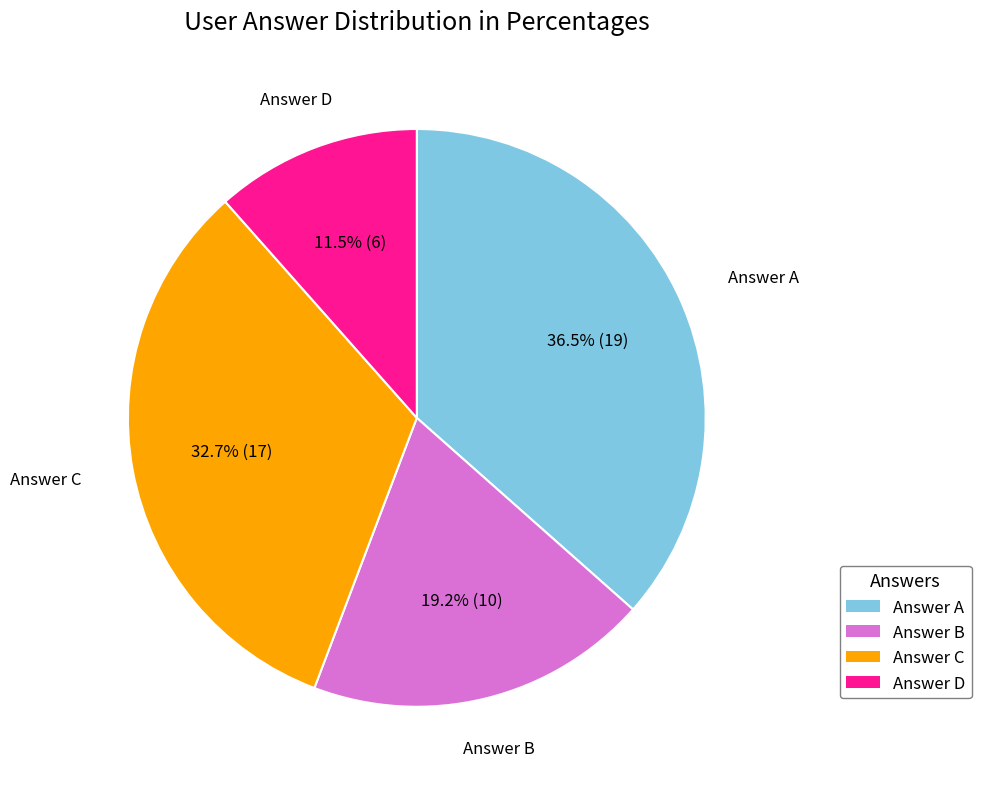

Is there any slice that represents more than half of the pie?

No